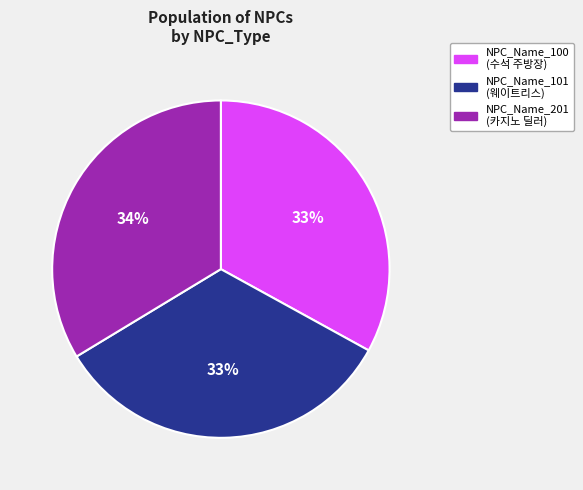

Does NPC_Name_100 (수석 주방장) account for over 50% of the chart?

No